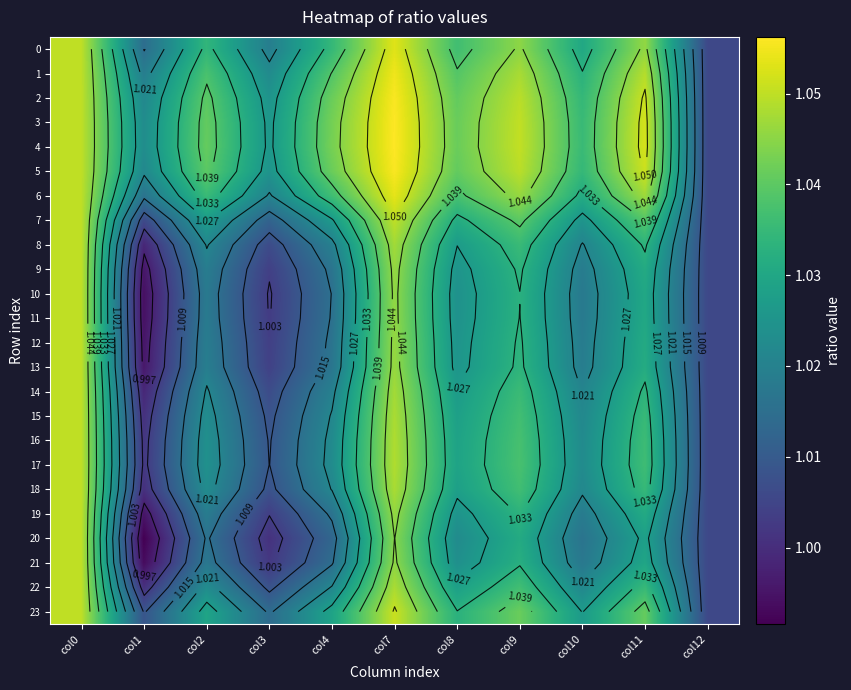

The value of 23 at col1 is 1.0. True or false?

True